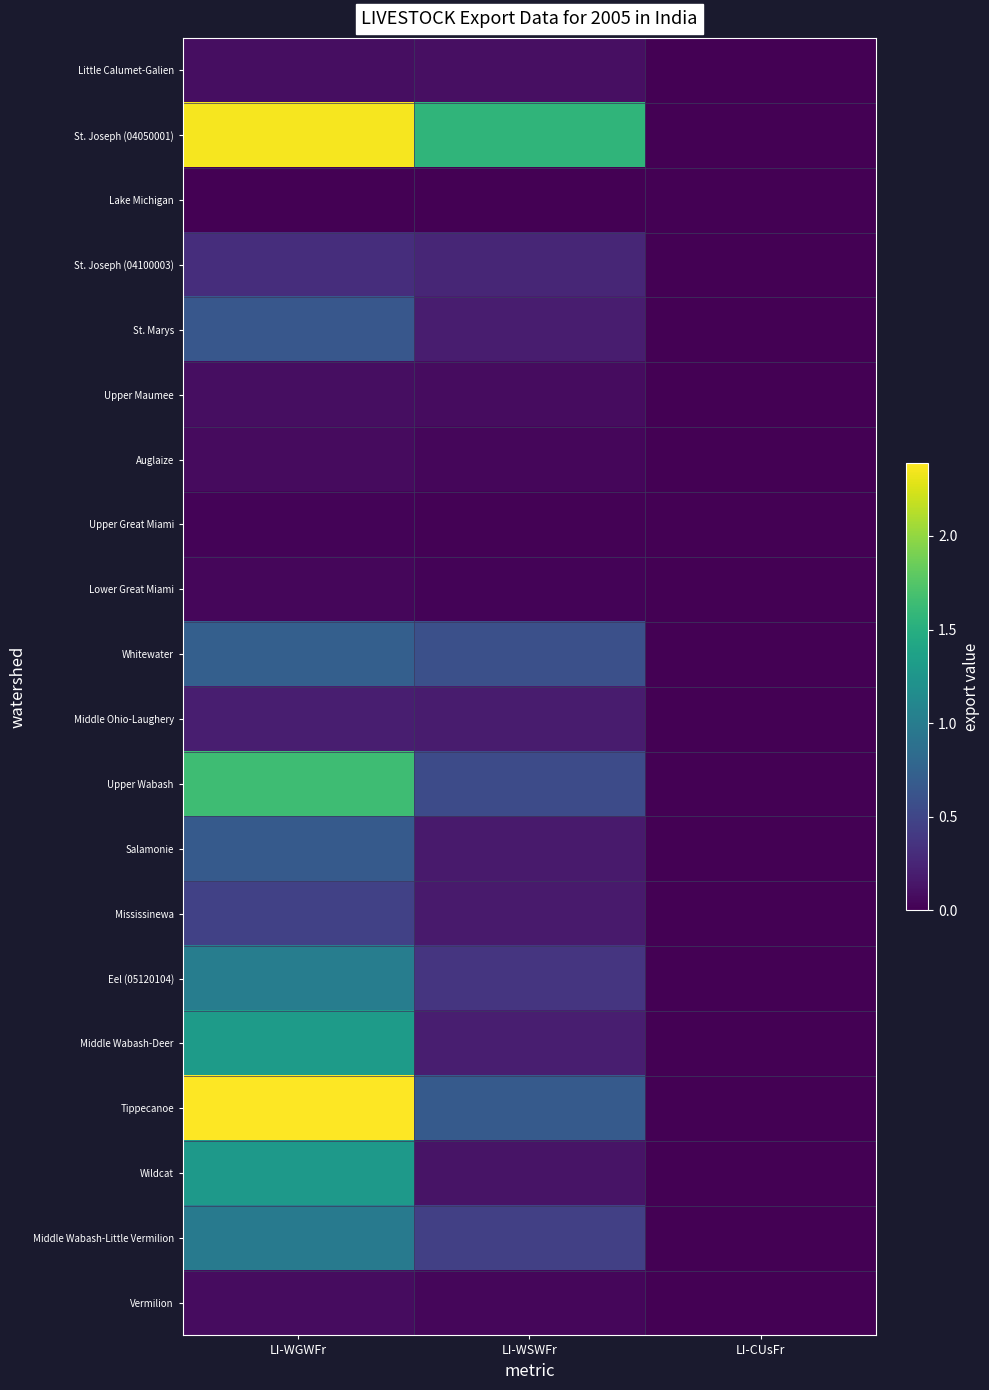

How many categories are shown in the chart?

3